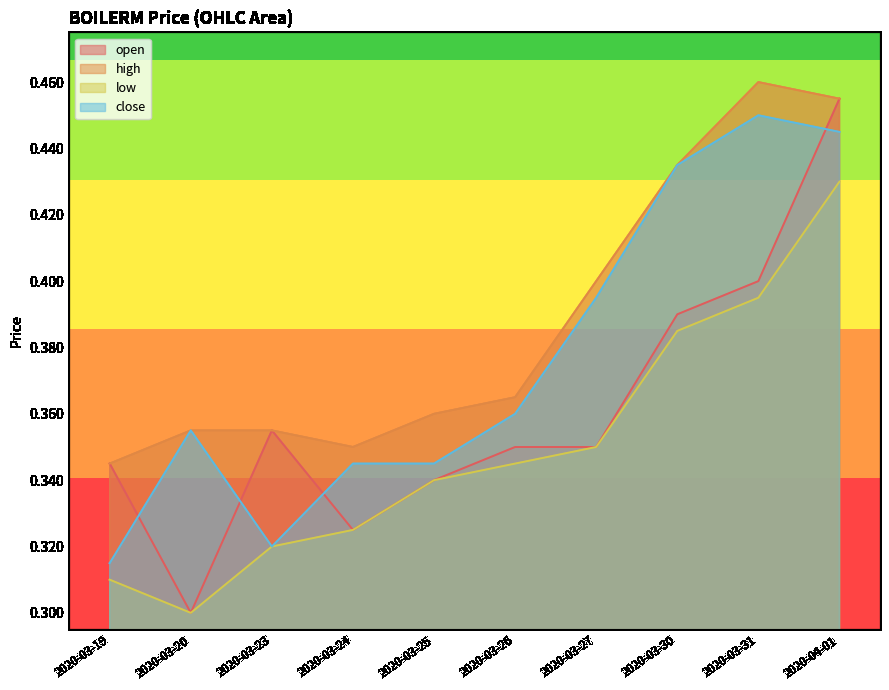

What is the difference between the maximum and second lowest values in the high series?

0.1